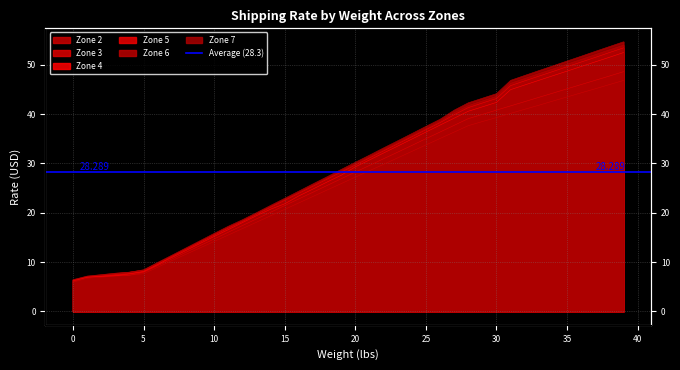

At how many categories does at least one series exceed 20?

27